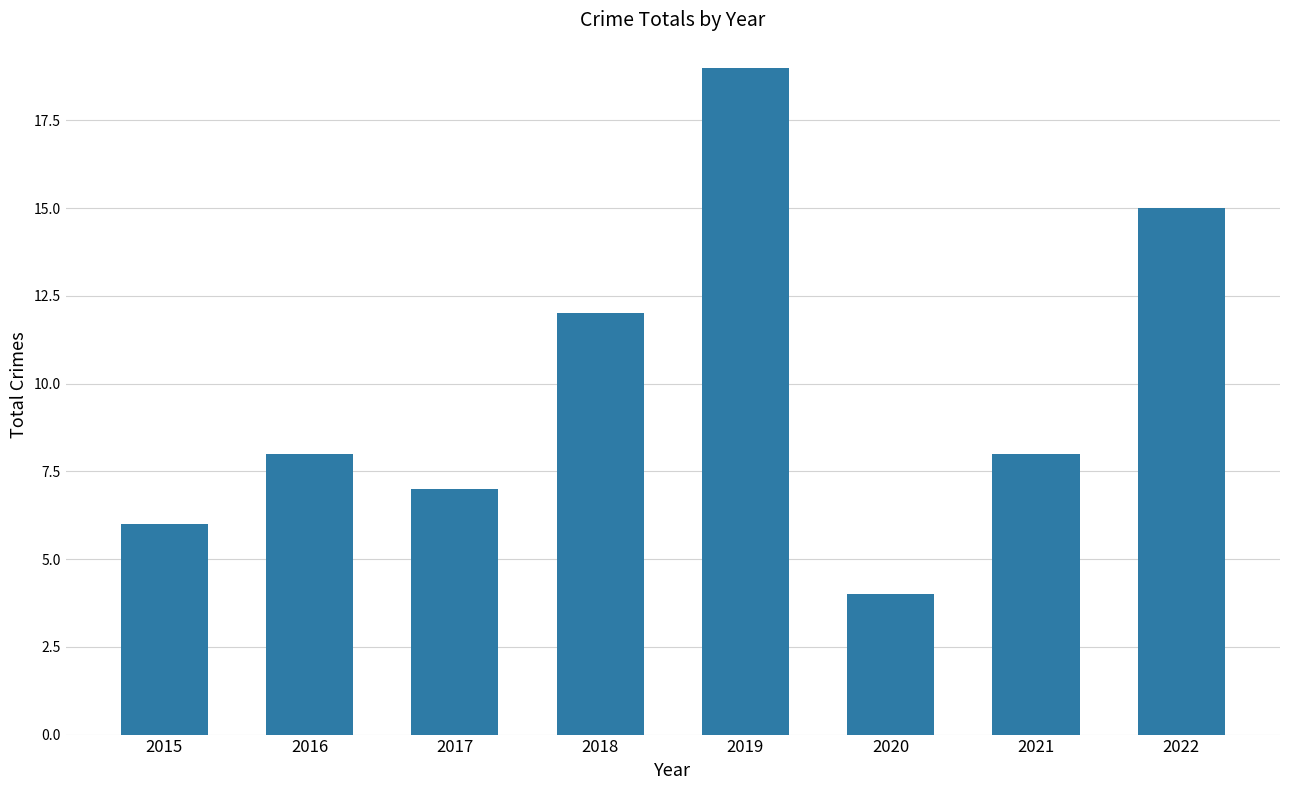

How many series are shown in this chart?

1